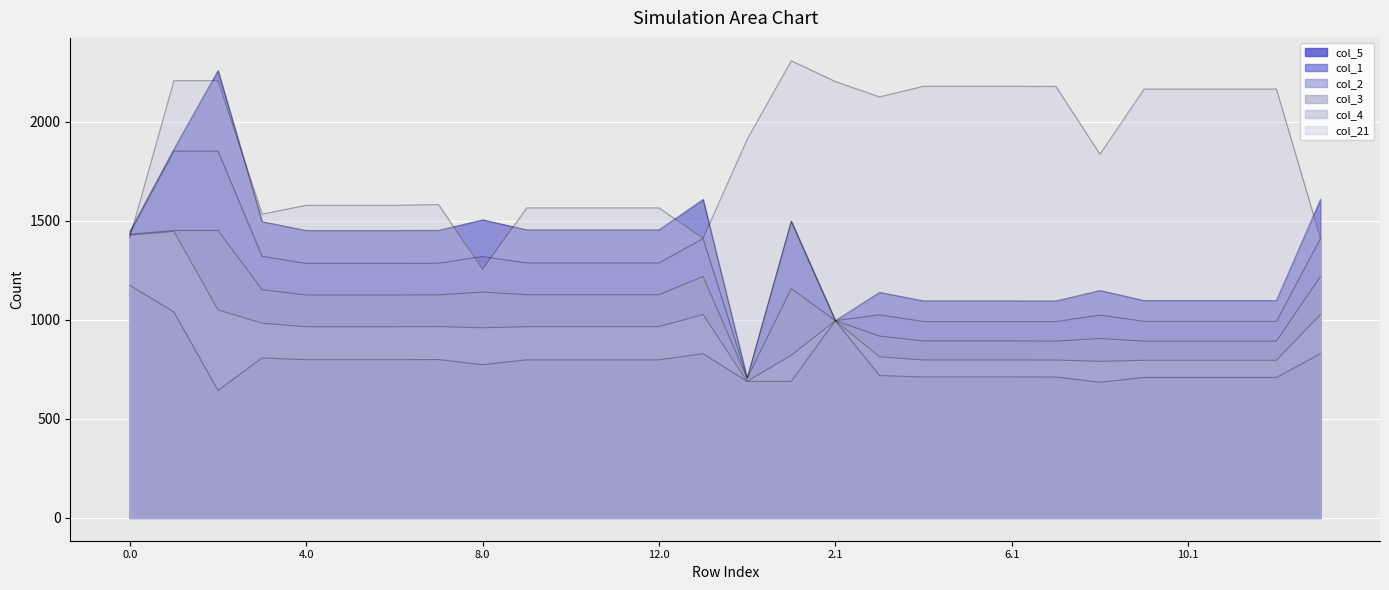

Which category has the highest value in the col_21 series?

1.1